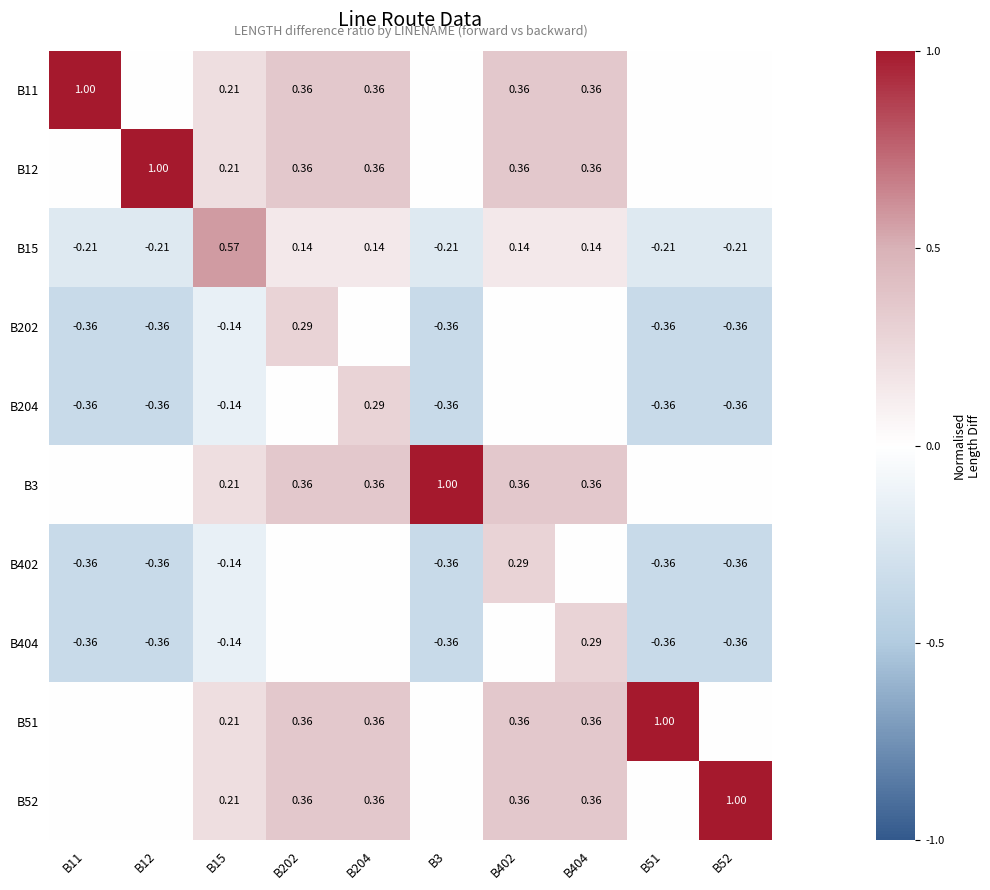

Is the value of B12 at B12 greater than the value of B51 at B402?

Yes